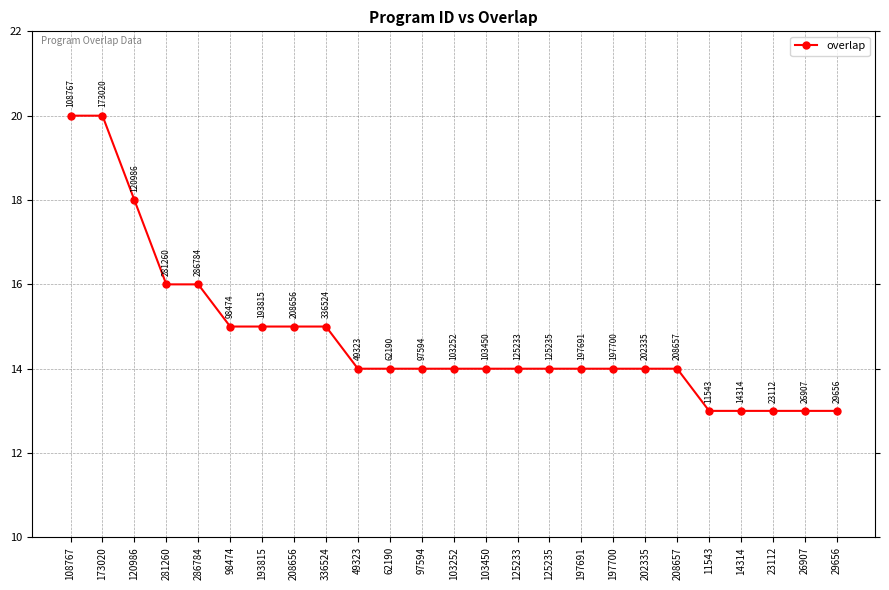

What is the difference between the second highest and second lowest values?

7